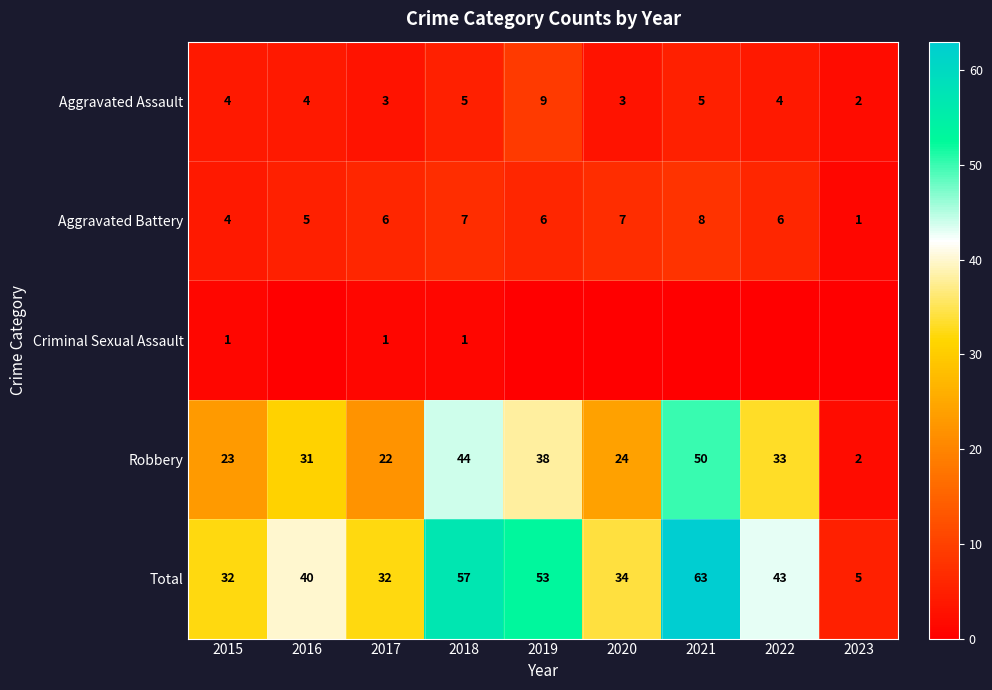

The Robbery series shows 33 at 2022. True or false?

True